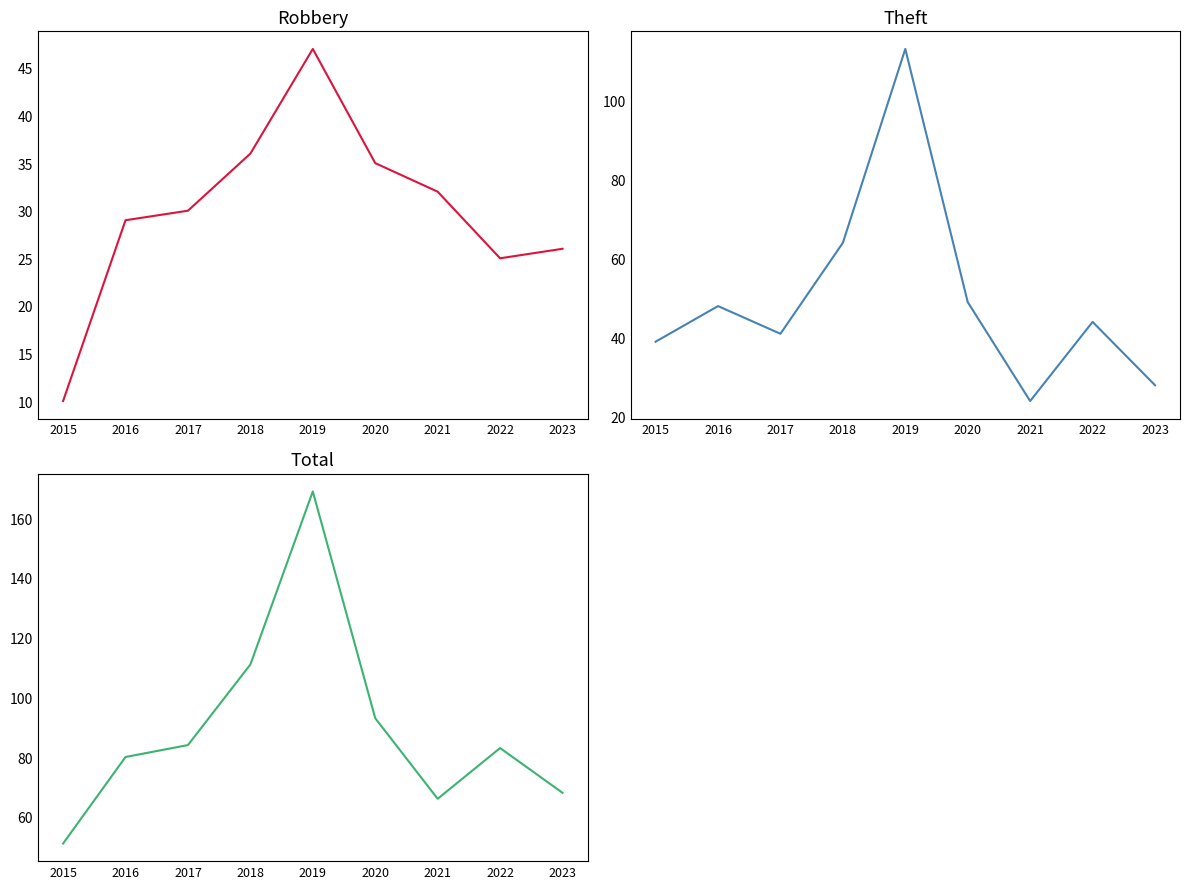

At how many categories does at least one series exceed 32?

9